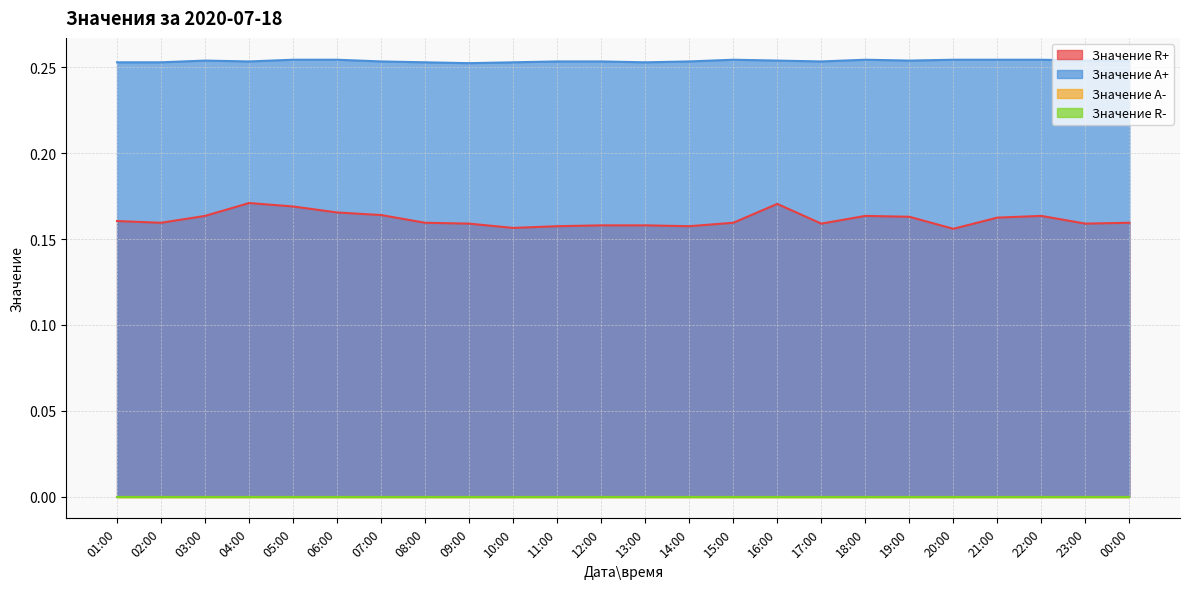

True or false: Значение R+ has a value of 0.1 at 18:00.

False